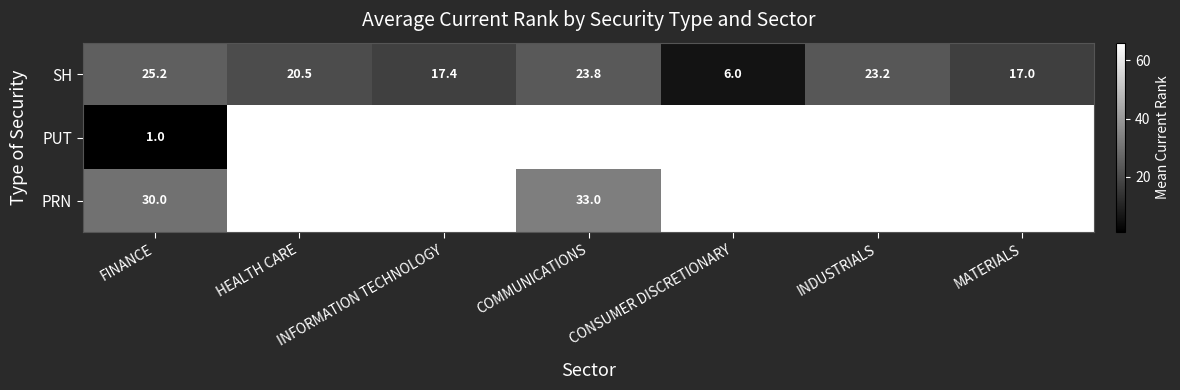

Is it true that SH equals 26.4 at INFORMATION TECHNOLOGY?

False